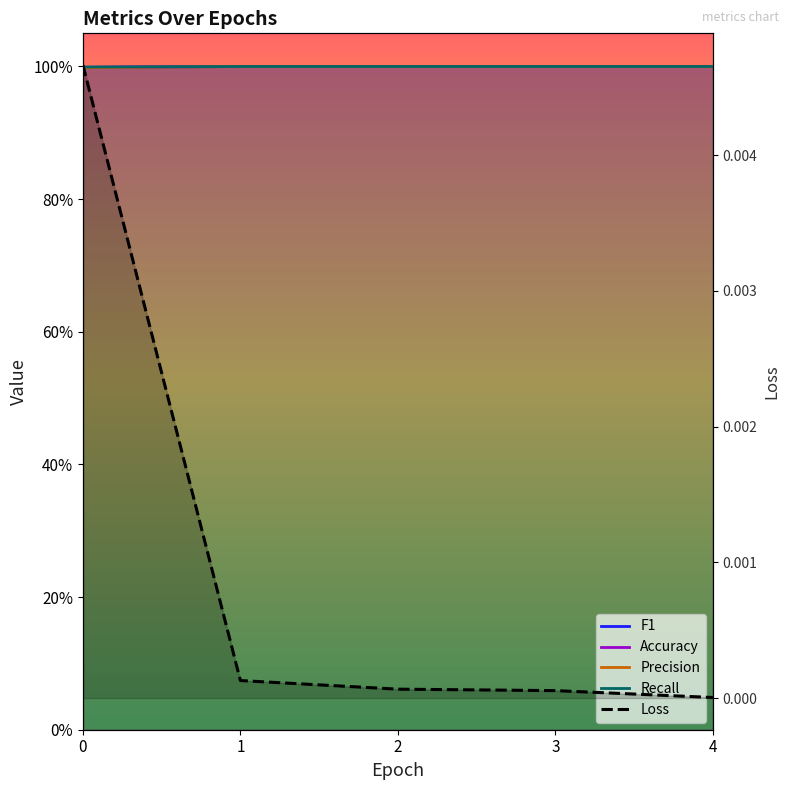

True or false: Loss has more than 1 points higher than both neighbors.

False